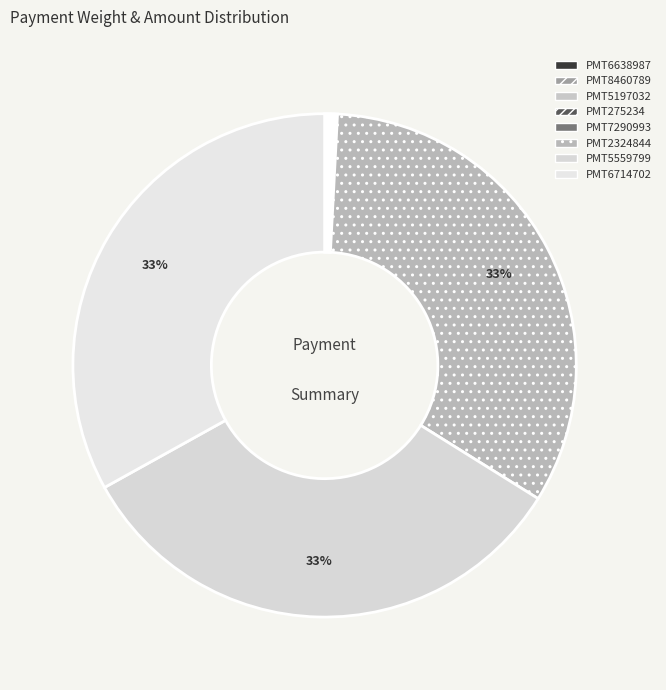

The PMT8460789 slice represents 0% of the pie. True or false?

True